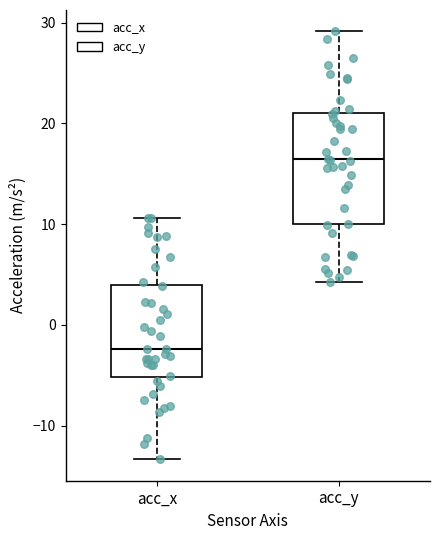

Which box's median line is the highest?

acc_y